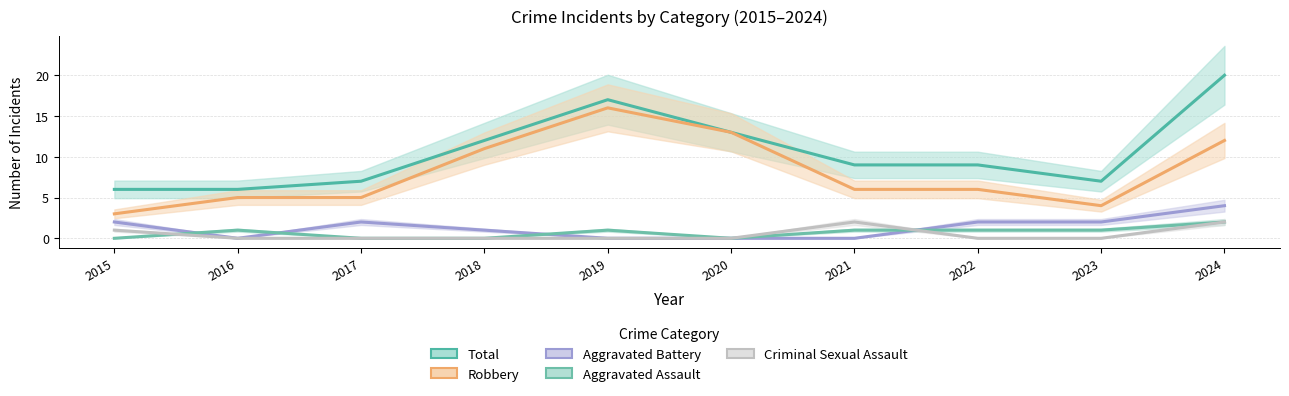

How many lines are shown in the chart?

5